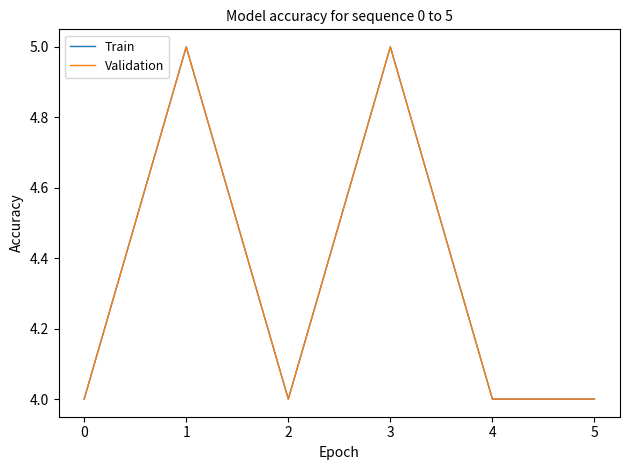

What is the average value of the Train series?

4